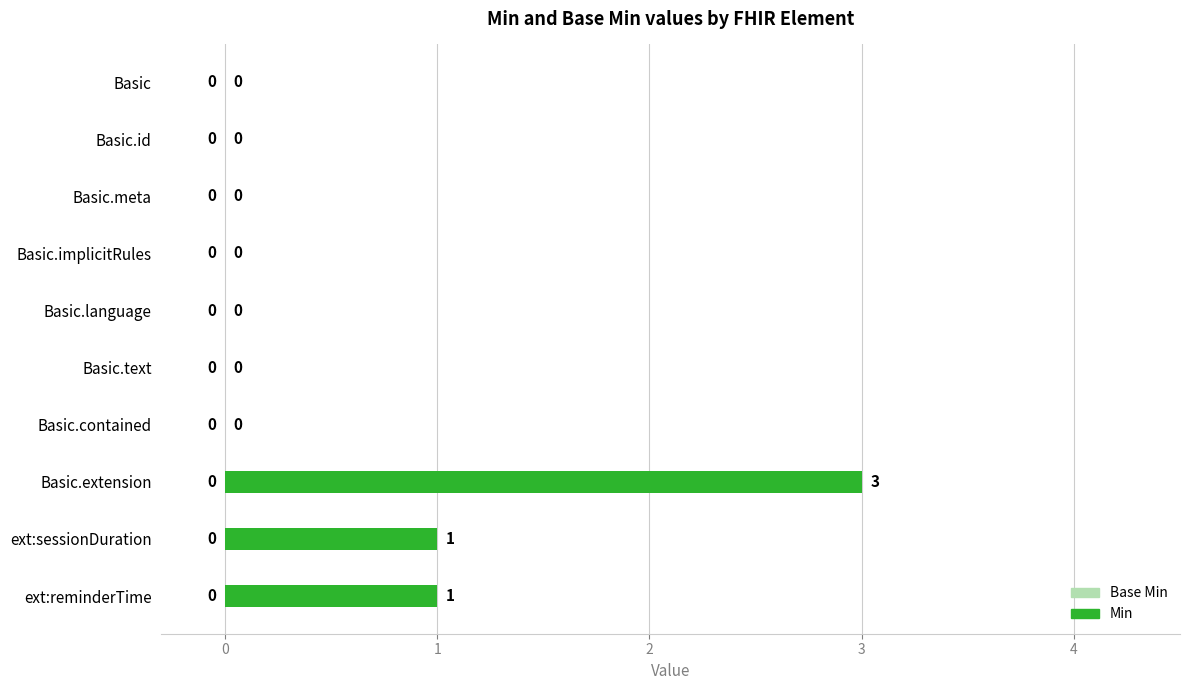

Reading bottom to top, what are all the values shown in this chart?

ext:reminderTime=1	ext:sessionDuration=1	Basic.extension=3	Basic.contained=0	Basic.text=0	Basic.language=0	Basic.implicitRules=0	Basic.meta=0	Basic.id=0	Basic=0